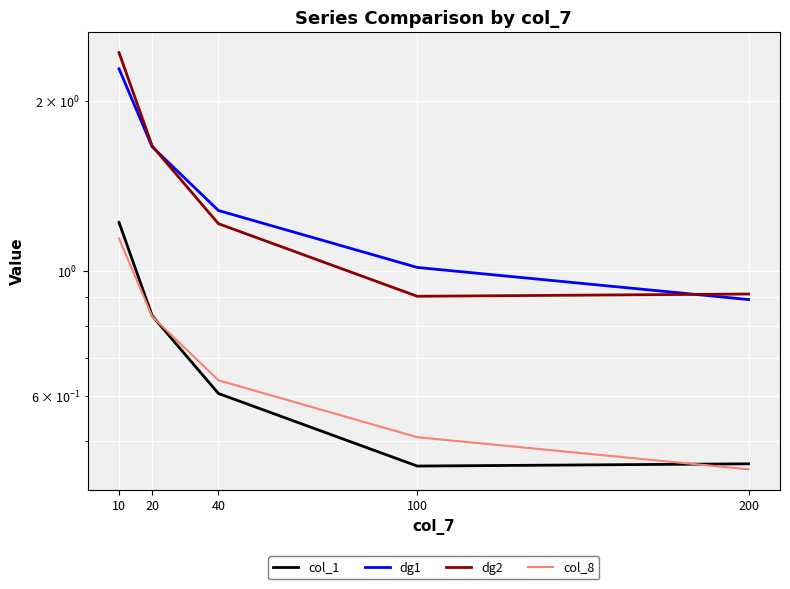

How many col_8 values are between 0 and 1?

4